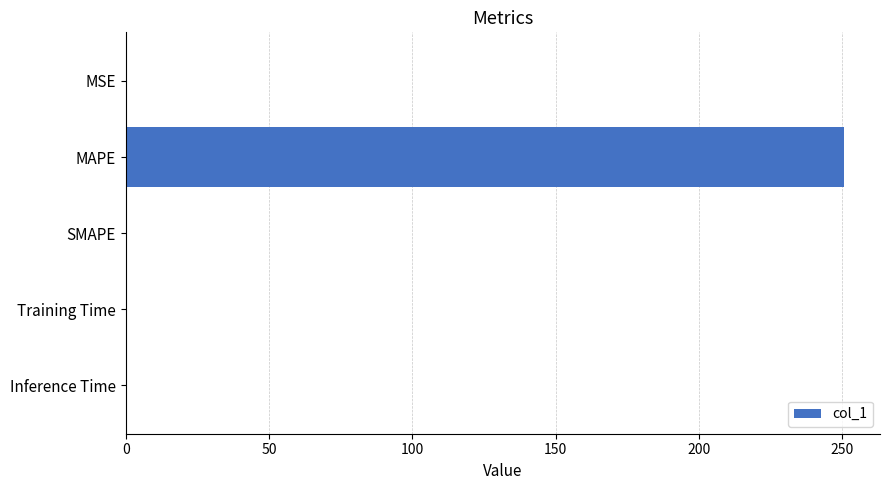

The value at SMAPE is 0.0. True or false?

True